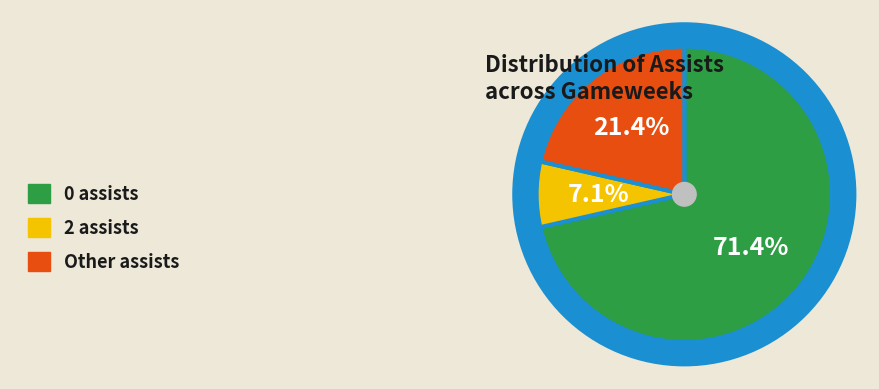

Is there any slice that represents more than half of the pie?

Yes